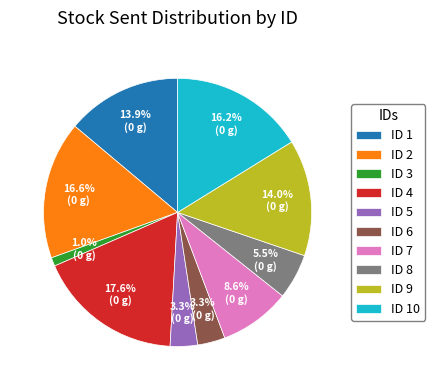

Which category has the biggest portion of the pie?

ID 4